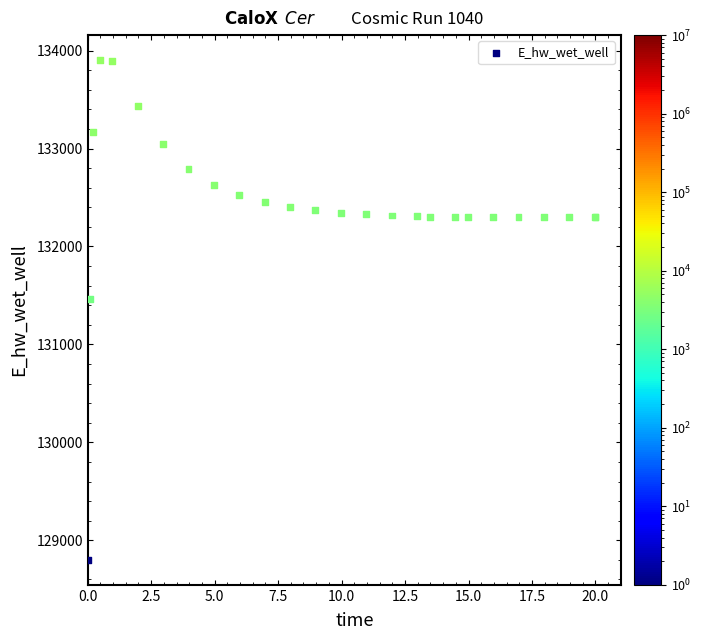

What Y value in the scatter plot is closest to 131351?

131460.9